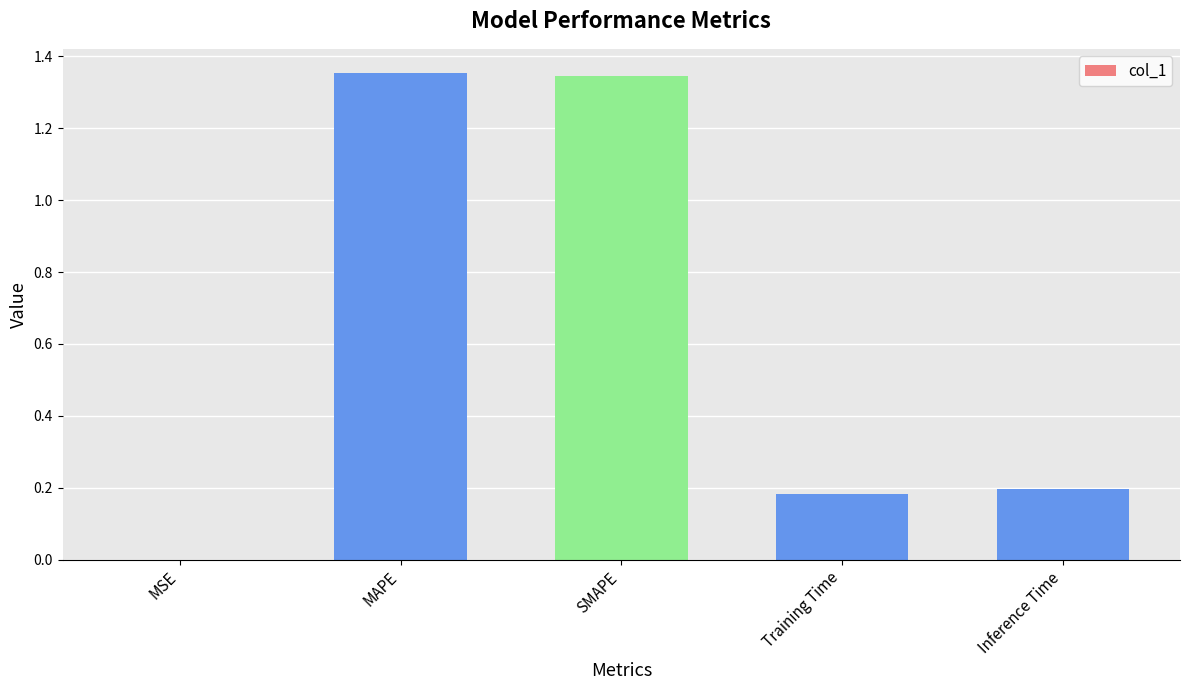

Are the bars grouped side by side (vs. stacked)?

No